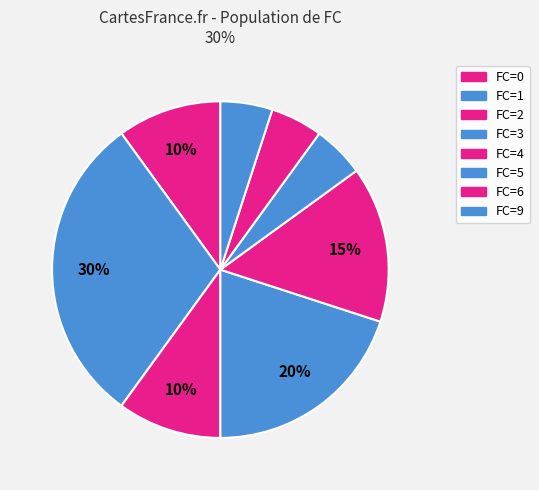

How many segments does this pie chart have?

8